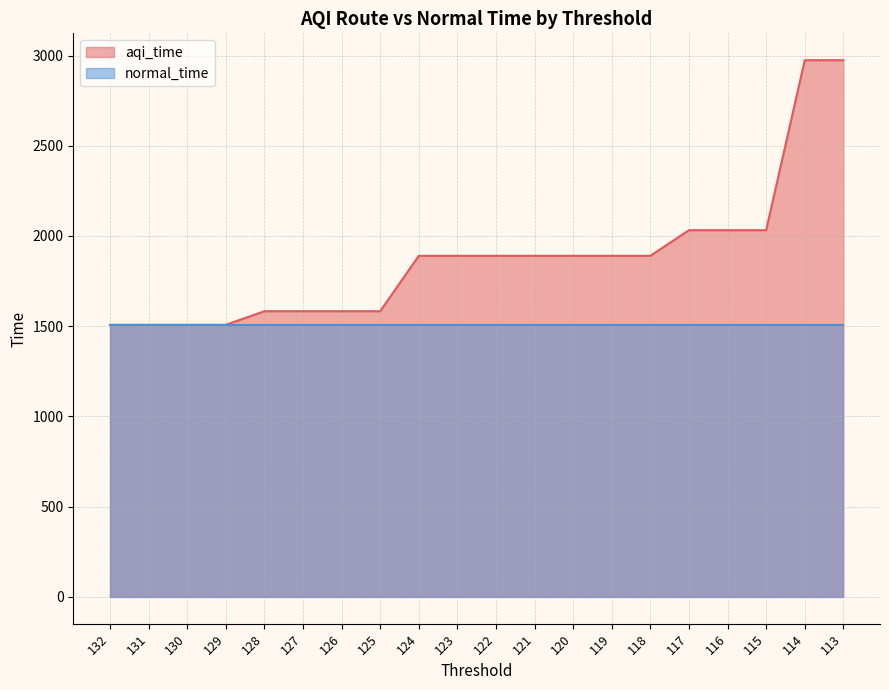

What is the smallest value displayed?

1507.6